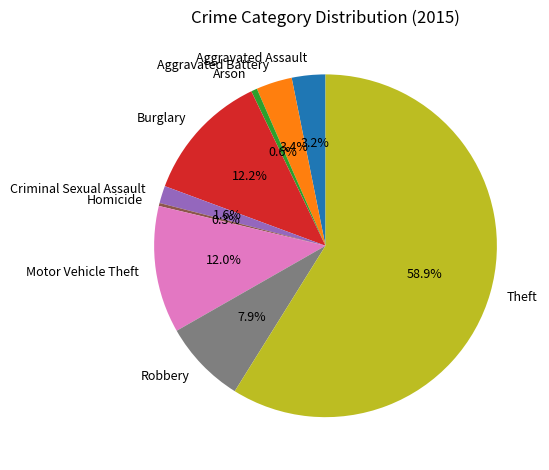

Which category has the biggest portion of the pie?

Theft